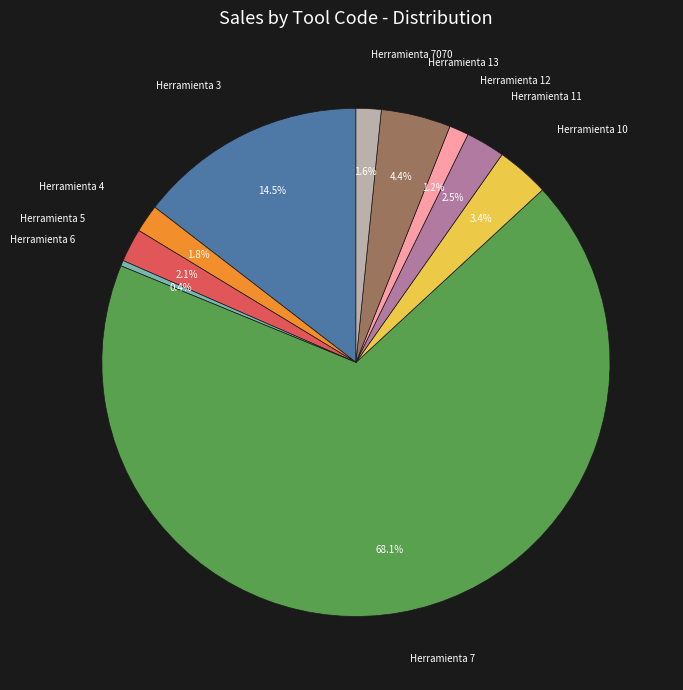

Is there a majority slice in this chart?

Yes